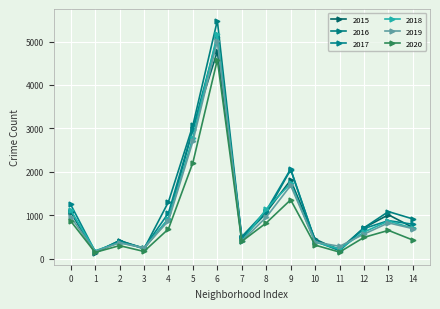

True or false: 2016 has more than 2 points higher than both neighbors.

True